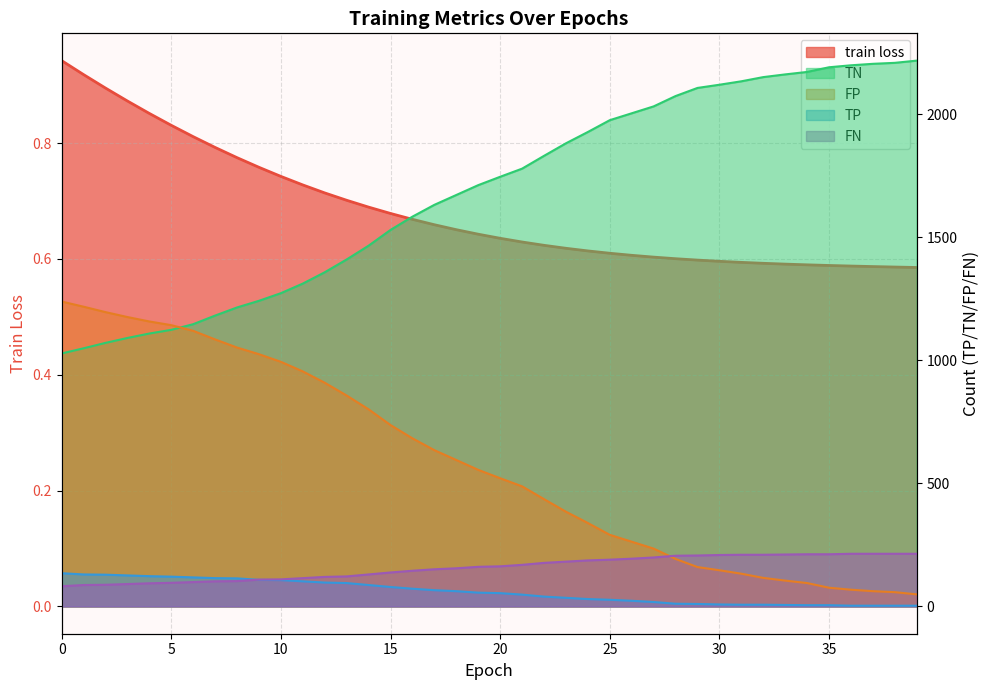

At 33, list the series in order from largest to smallest.

TN, FN, FP, TP, train loss